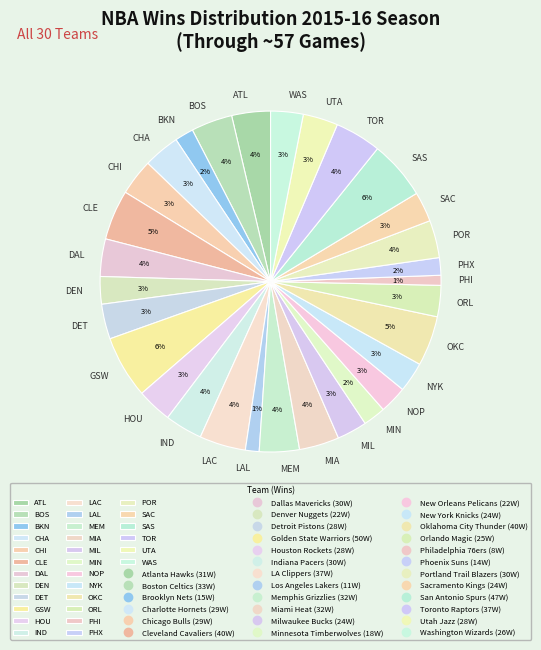

To the nearest percent, what is the difference between the largest and smallest slice percentages?

5%